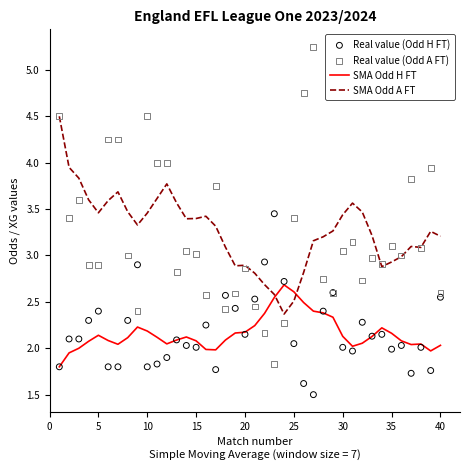

Which series has the largest total across all categories?

SMA Odd A FT